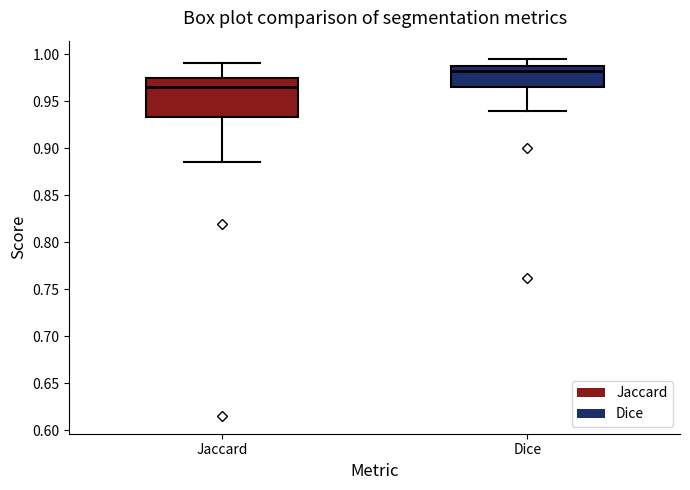

Reading left to right, read every box against the y-axis: the position of its median line, the range the box covers, and the ends of its whiskers. The values are not printed on the chart, so give them approximately, as read against the axis.

Jaccard: median 0.965, box 0.935 to 0.975, whiskers 0.885 to 0.990
Dice: median 0.980, box 0.965 to 0.985, whiskers 0.940 to 0.995